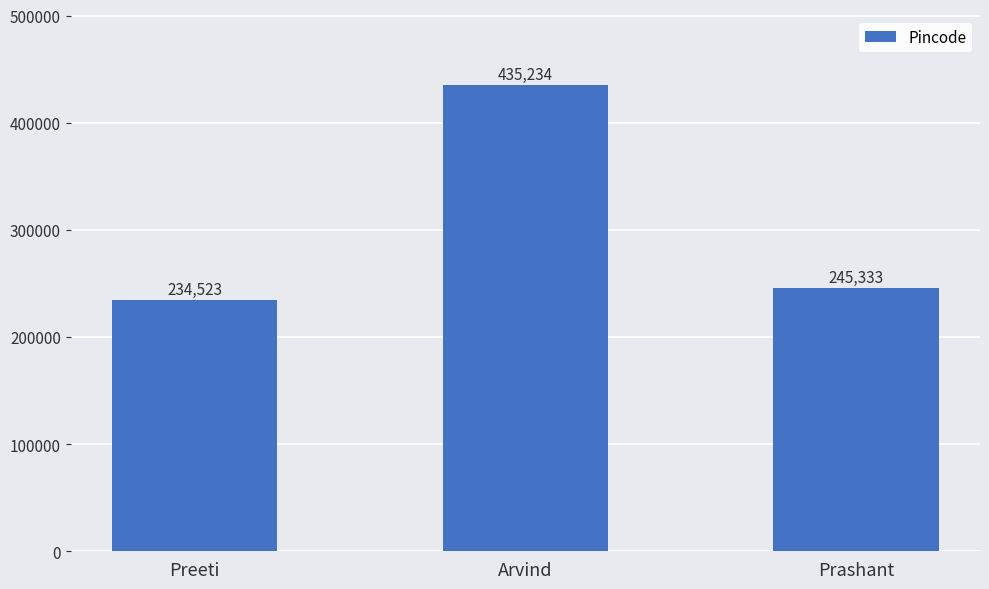

How many categories are shown in the chart?

3